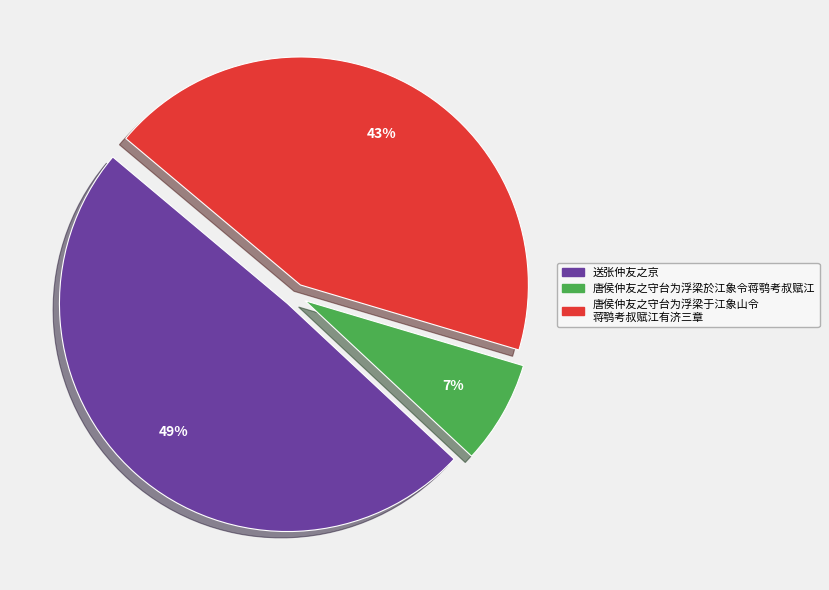

Rank the categories by value from lowest to highest.

唐侯仲友之守台为浮梁於江象令蒋鹗考叔赋江, 唐侯仲友之守台为浮梁于江象山令 蒋鹗考叔赋江有济三章, 送张仲友之京